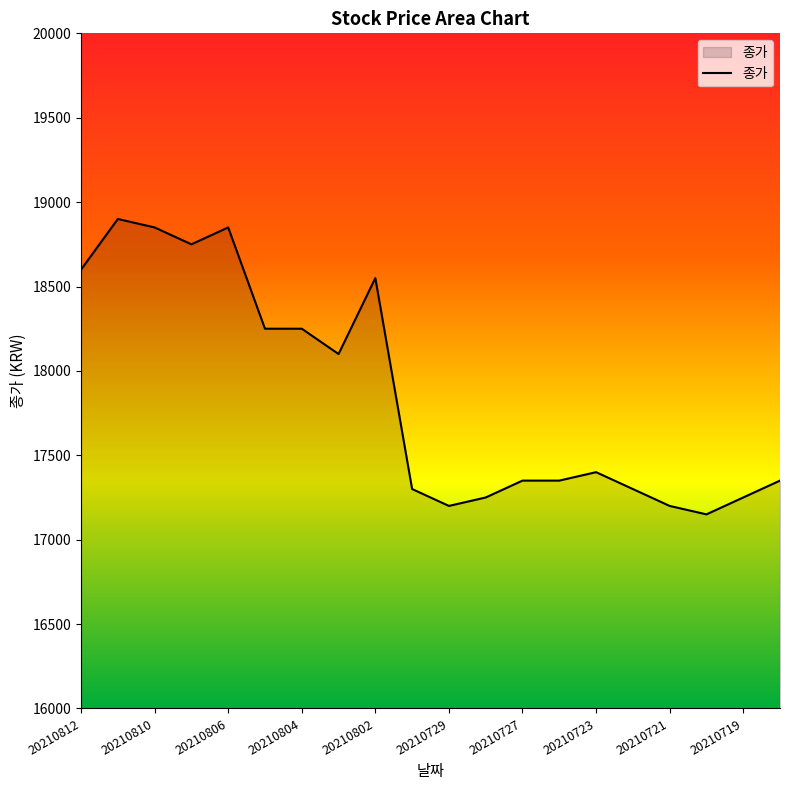

What is the maximum value shown in the chart?

18900